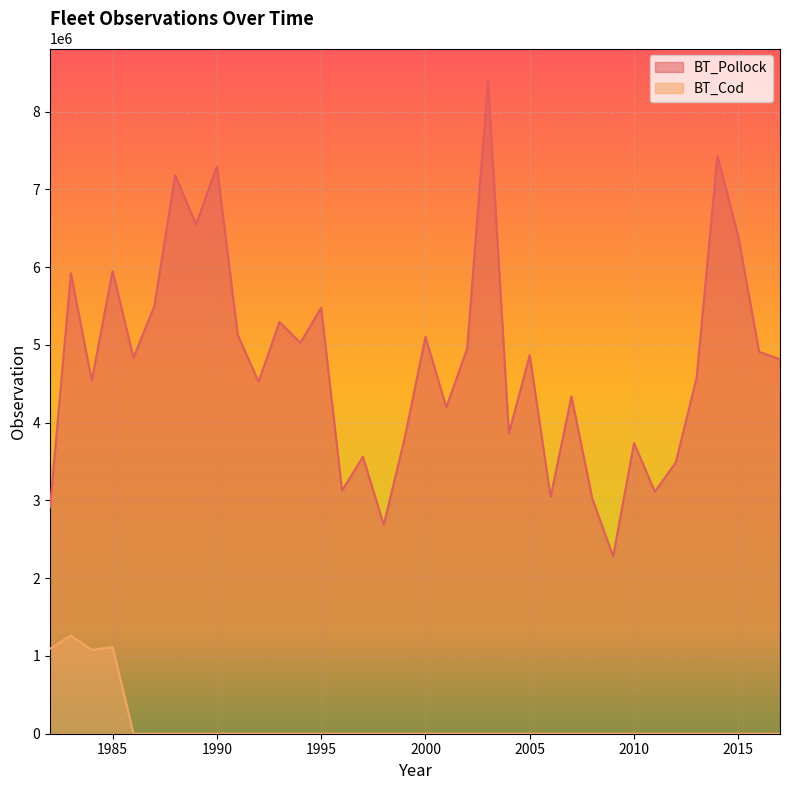

What is the total value across all series at 2012?

3487228.6